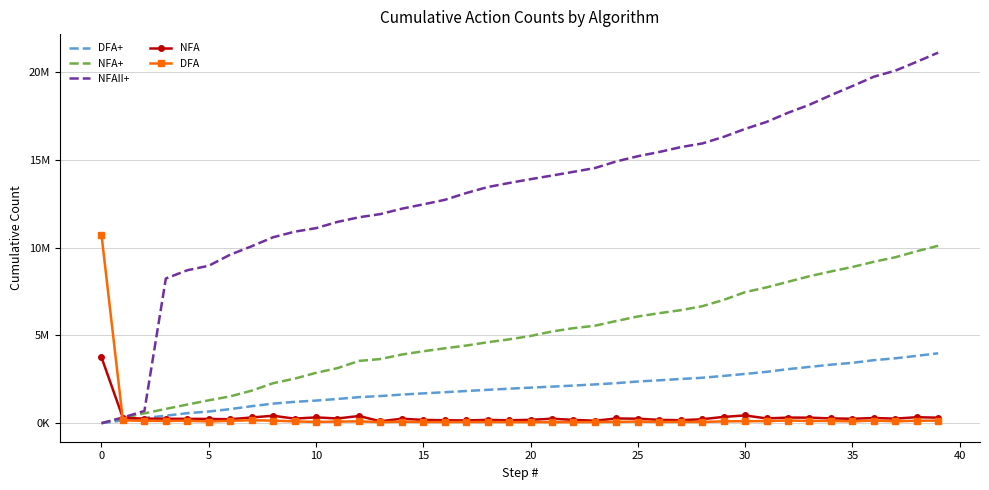

What are all the series names shown in the legend?

DFA+, NFA+, NFAII+, NFA, DFA